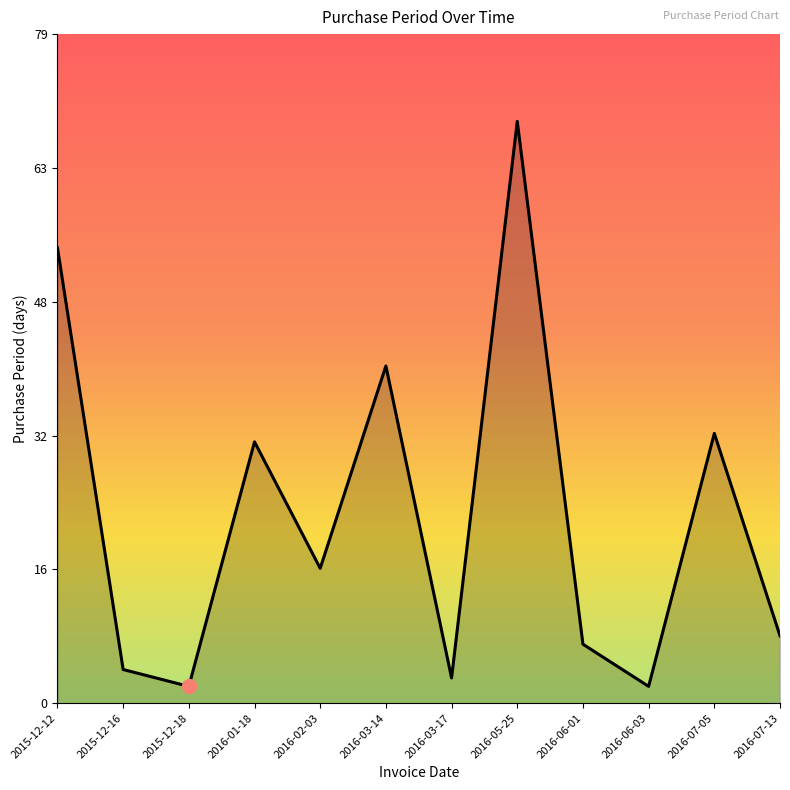

Count the number of categories in the chart.

12